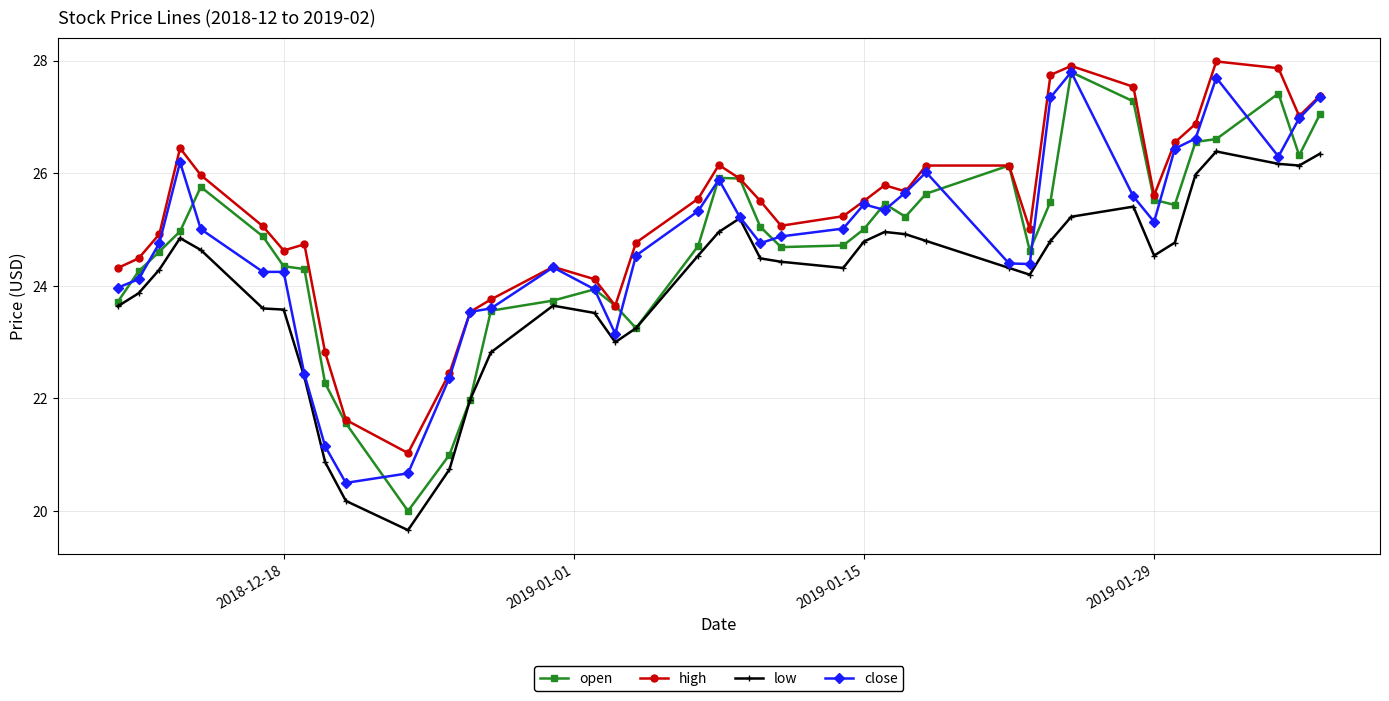

What is the sum of all open values?

990.4